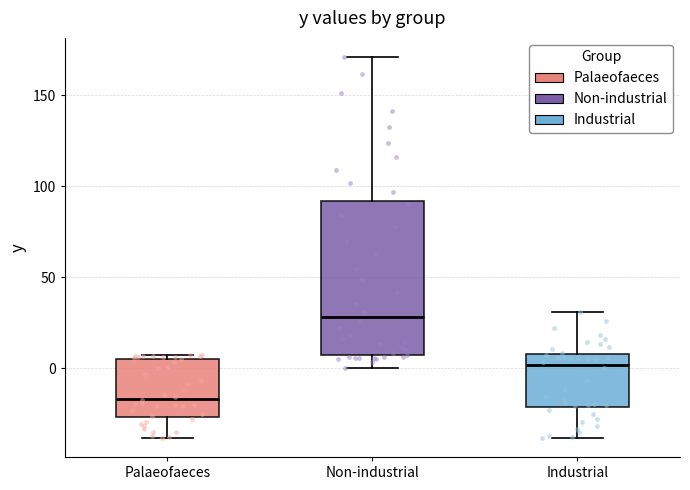

Where is the lower edge of the box for Palaeofaeces on the y-axis? The values are not printed on the chart, so give them approximately, as read against the axis.

-25